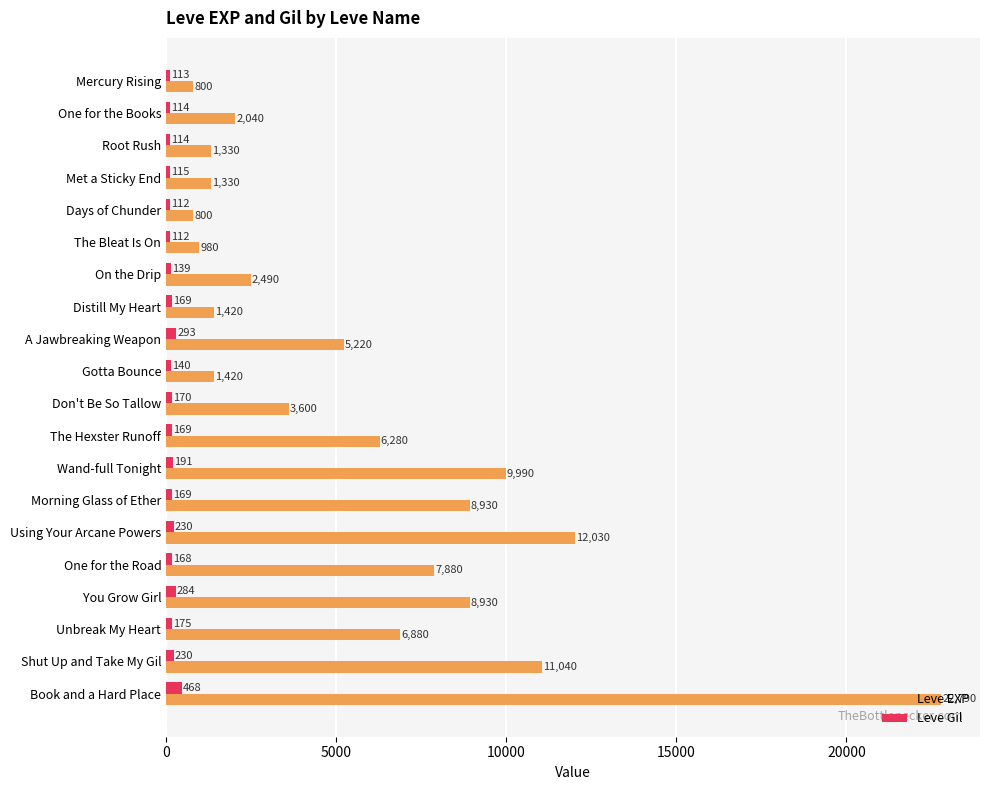

What is the difference between the highest and lowest values at On the Drip?

2351